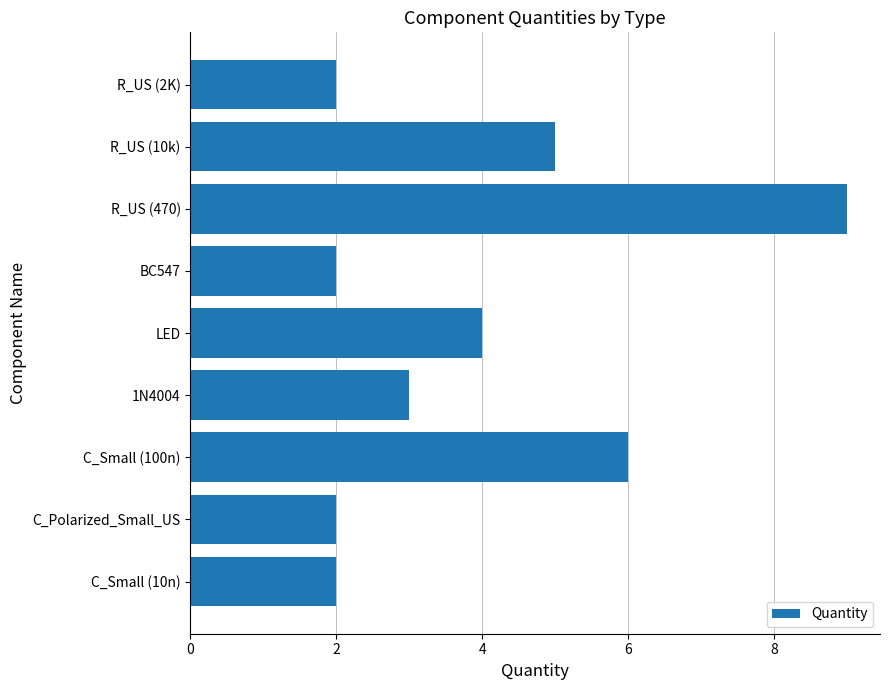

Reading bottom to top, transcribe all the data shown in this chart.

C_Small (10n)=2	C_Polarized_Small_US=2	C_Small (100n)=6	1N4004=3	LED=4	BC547=2	R_US (470)=9	R_US (10k)=5	R_US (2K)=2